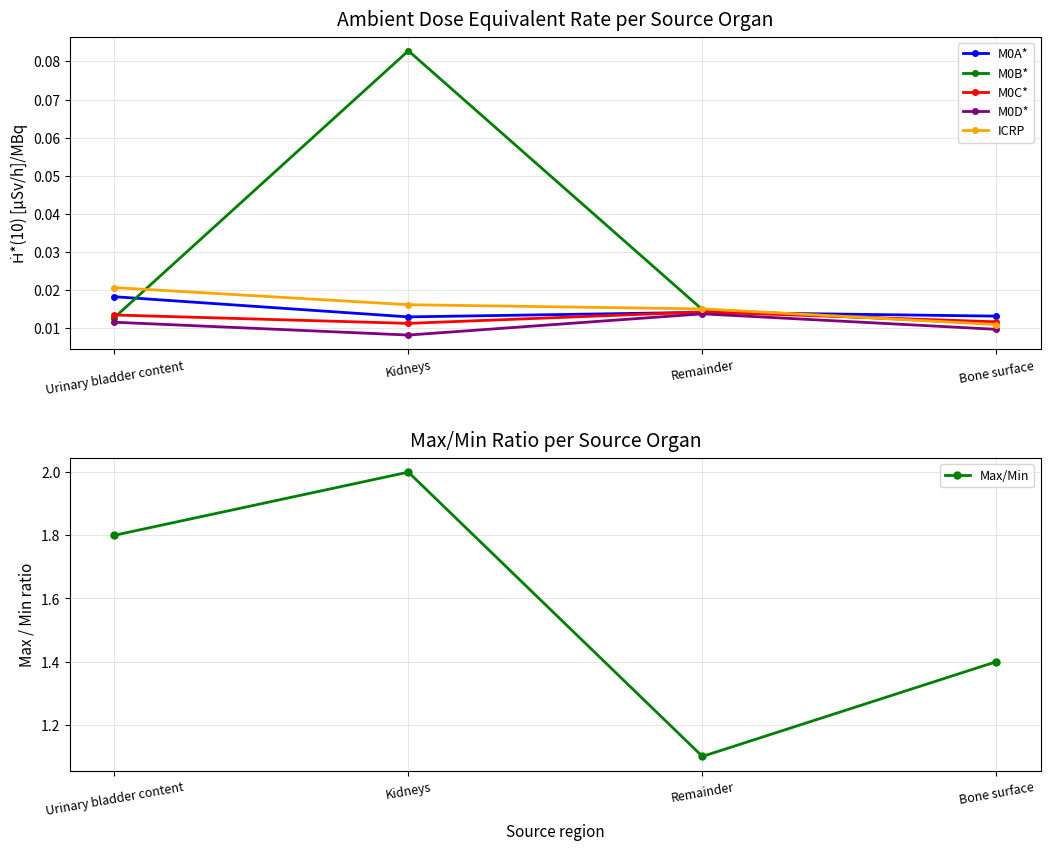

Count the M0D* values in the range 0 to 1.

4